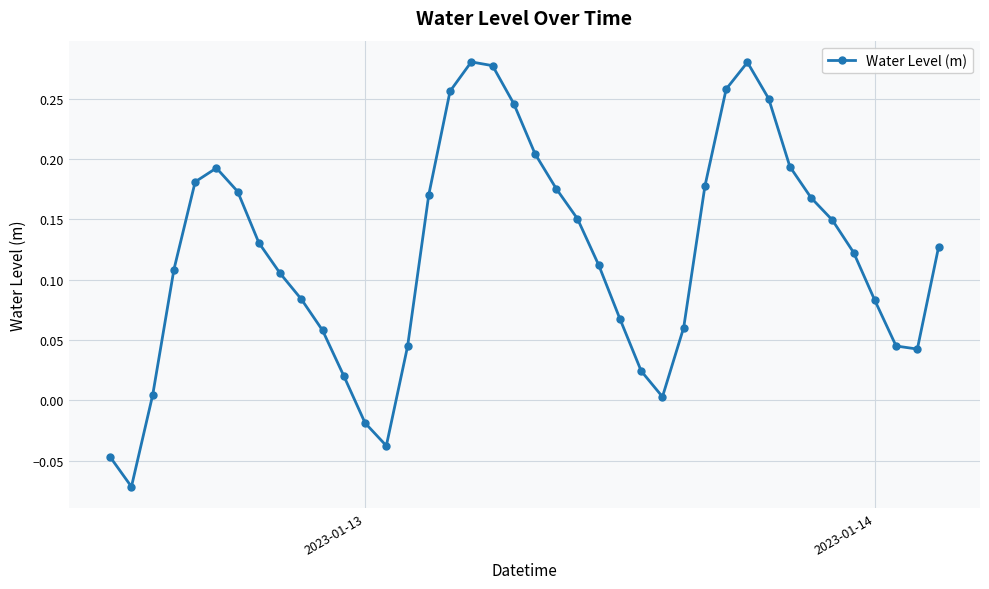

How many points are lower than both their immediate neighbors (excluding endpoints)?

4